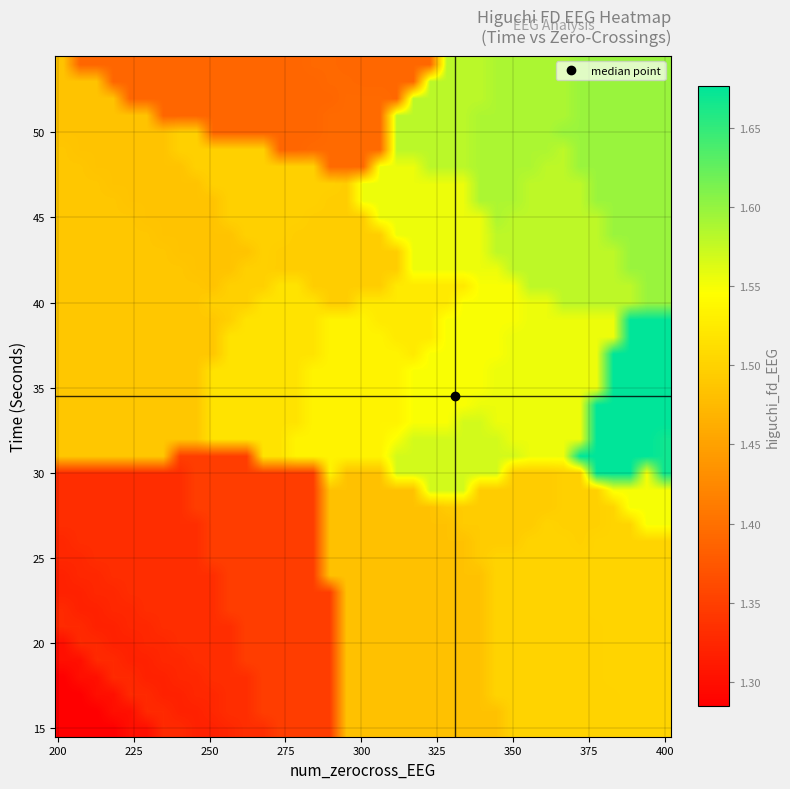

At how many categories does at least one series exceed 1?

37